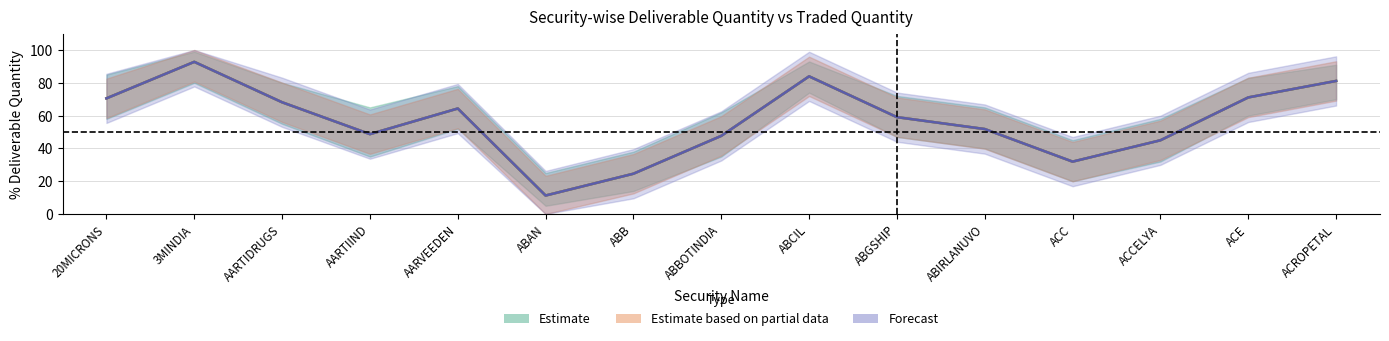

How many values in the Pct Deliverable series are below 59?

7